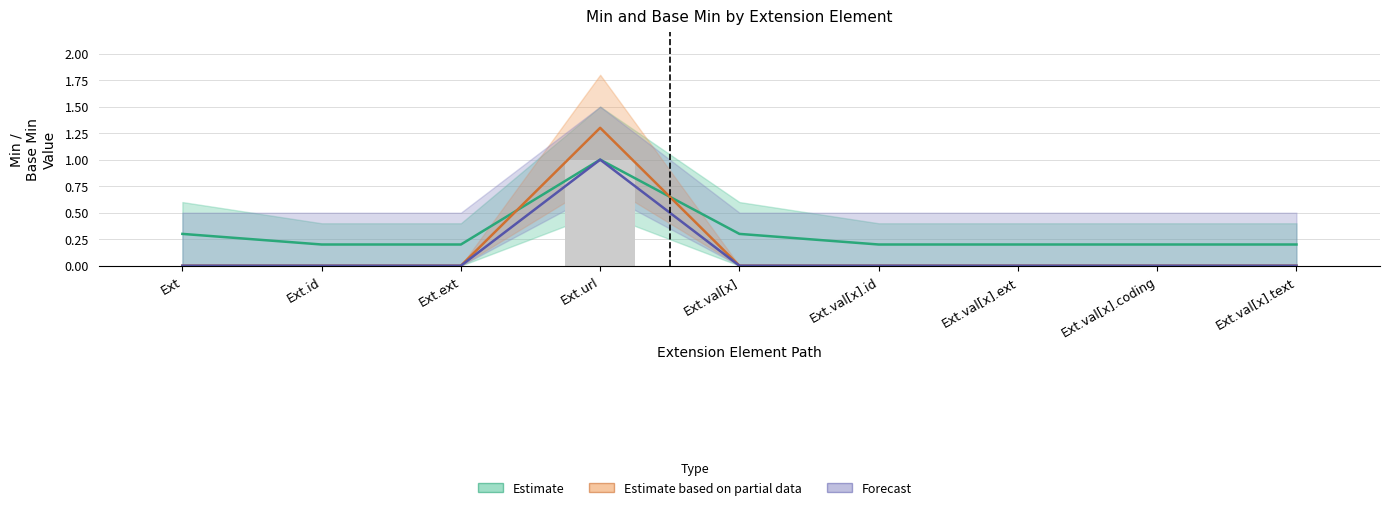

Reading left to right, transcribe all the data shown in this chart.

Estimate: 0.3	0.2	0.2	1.0	0.3	0.2	0.2	0.2	0.2
Estimate based on partial data: 0.0	0.0	0.0	1.3	0.0	0.0	0.0	0.0	0.0
Forecast: 0.0	0.0	0.0	1.0	0.0	0.0	0.0	0.0	0.0